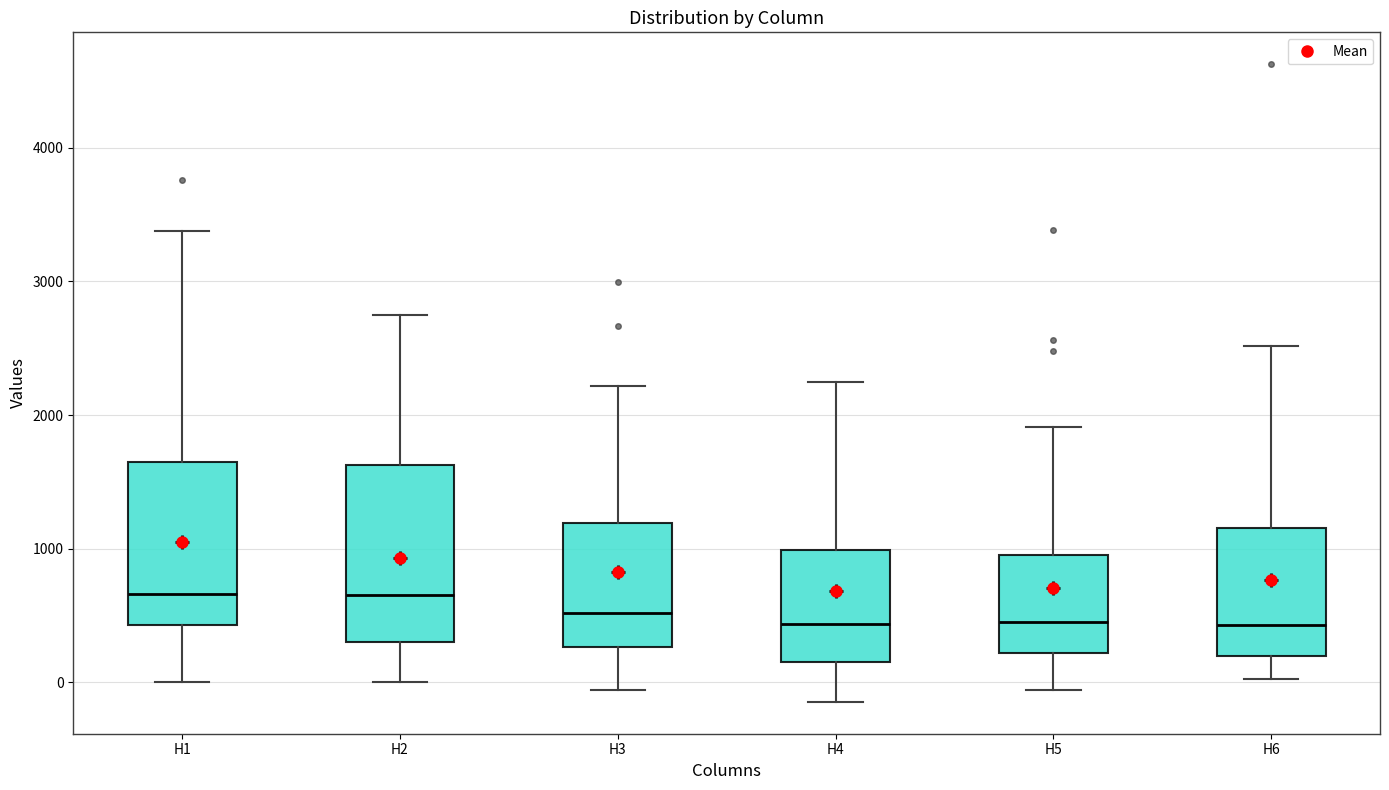

Reading left to right, read every box against the y-axis: the position of its median line, the range the box covers, and the ends of its whiskers. The values are not printed on the chart, so give them approximately, as read against the axis.

H1: median 700, box 400 to 1700, whiskers 0 to 3400
H2: median 700, box 300 to 1600, whiskers 0 to 2700
H3: median 500, box 300 to 1200, whiskers -100 to 2200
H4: median 400, box 200 to 1000, whiskers -100 to 2200
H5: median 500, box 200 to 1000, whiskers -100 to 1900
H6: median 400, box 200 to 1200, whiskers 0 to 2500